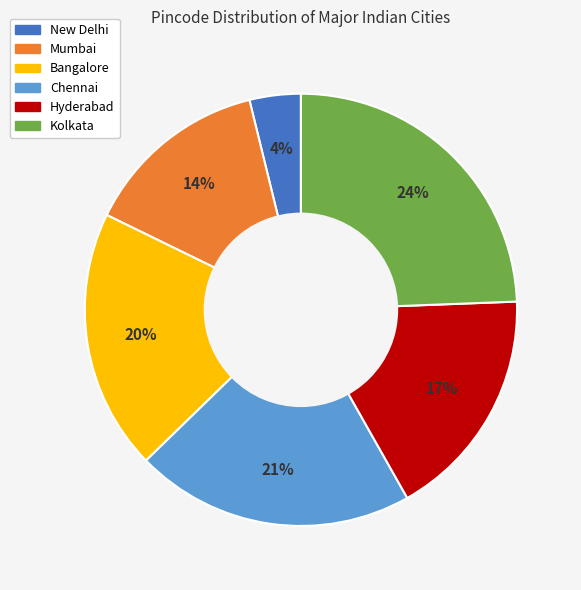

How many slices are in this pie chart?

6